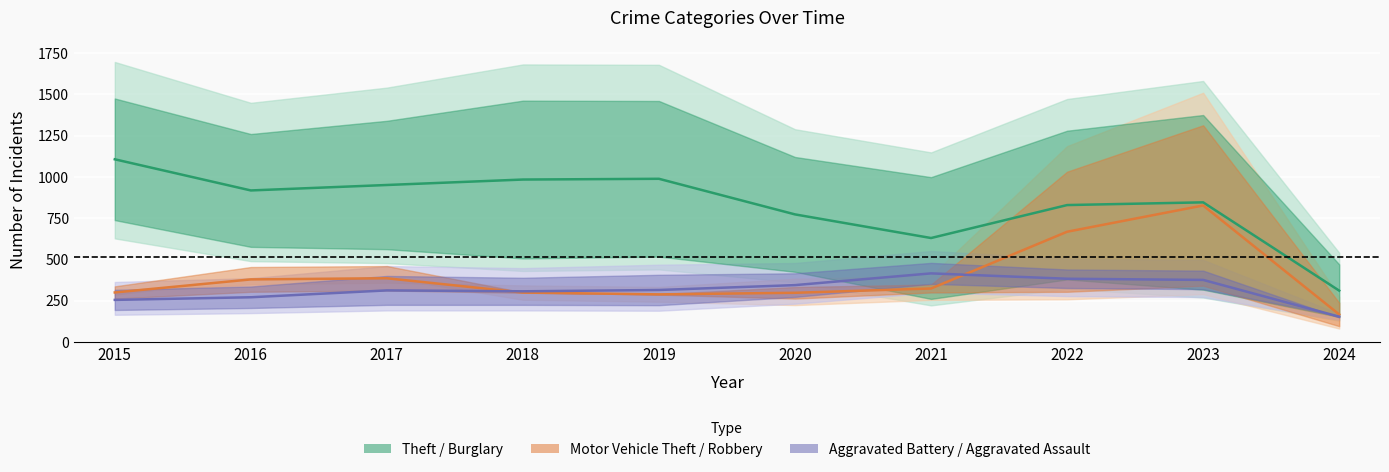

True or false: Theft / Burglary (mid) and Aggravated Battery / Aggravated Assault (mid) intersect in this chart.

False